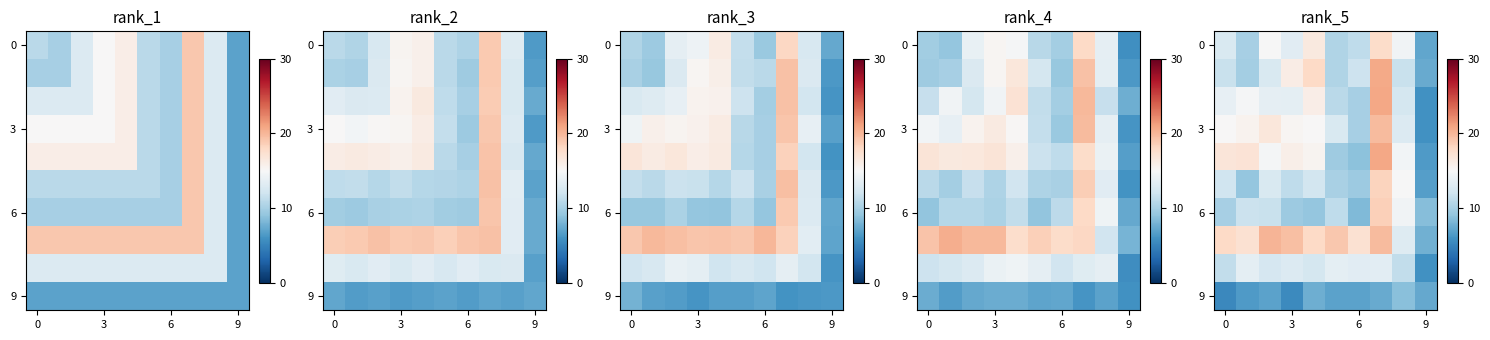

Is it true that row_6 equals 8.7 at 9?

True